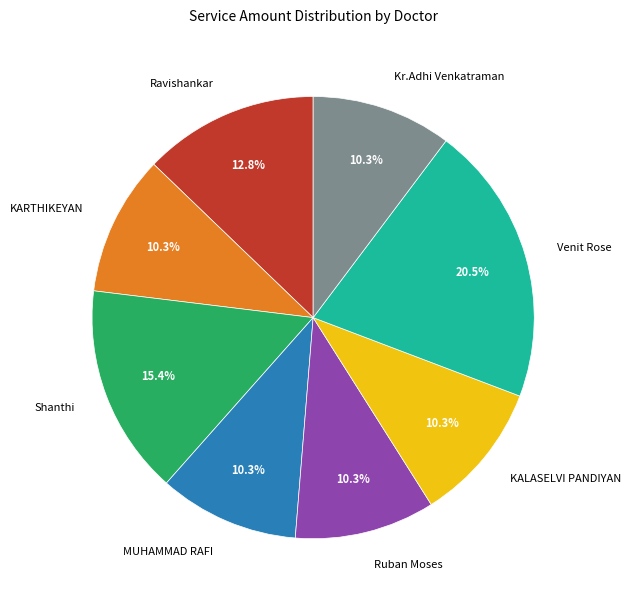

The Ravishankar slice represents 5% of the pie. True or false?

False